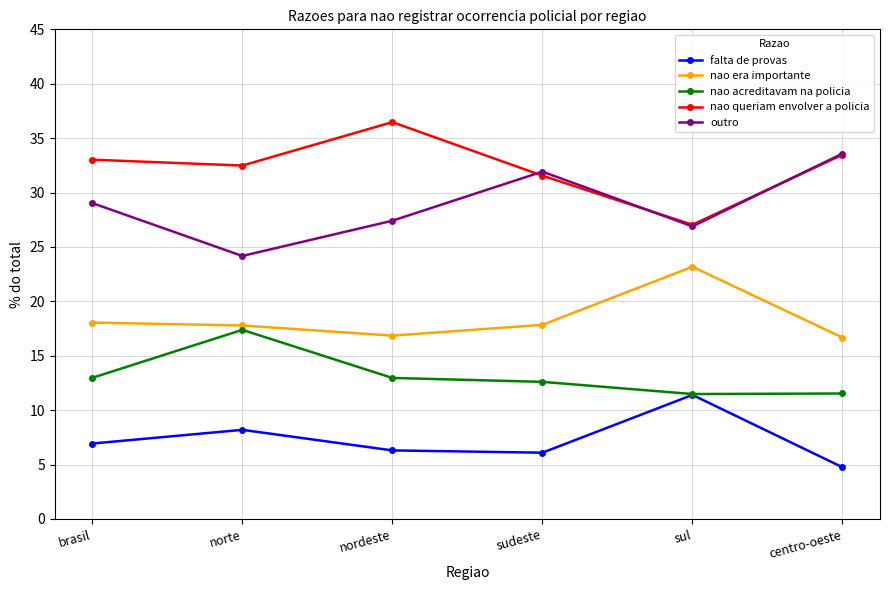

What is the difference between the second highest and minimum values in the nao era importante series?

1.4